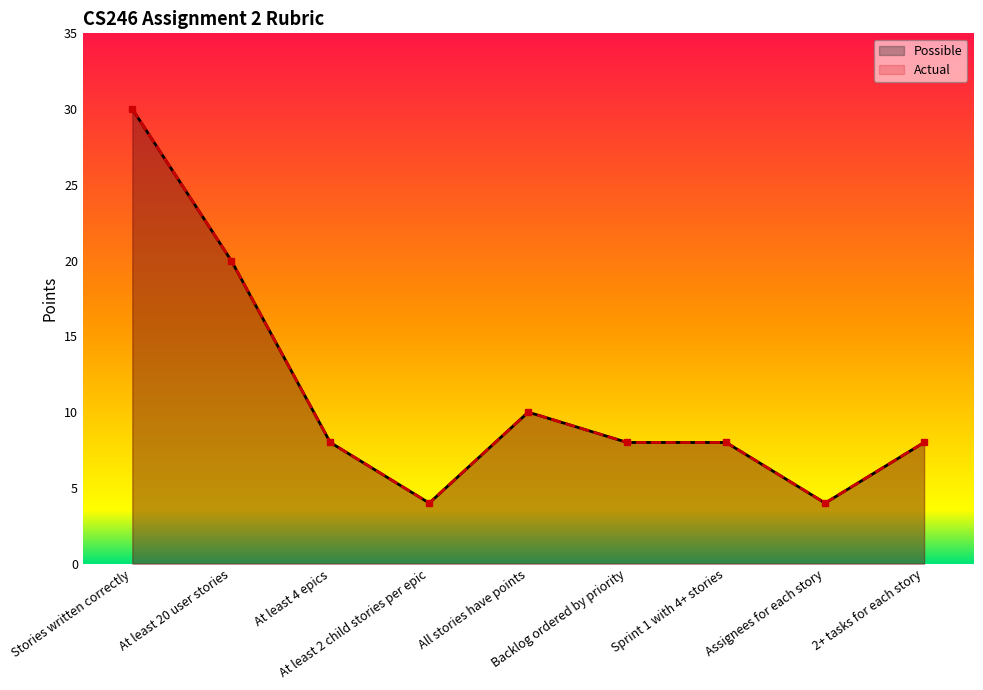

At which category is the sum across all series the highest?

Stories written correctly